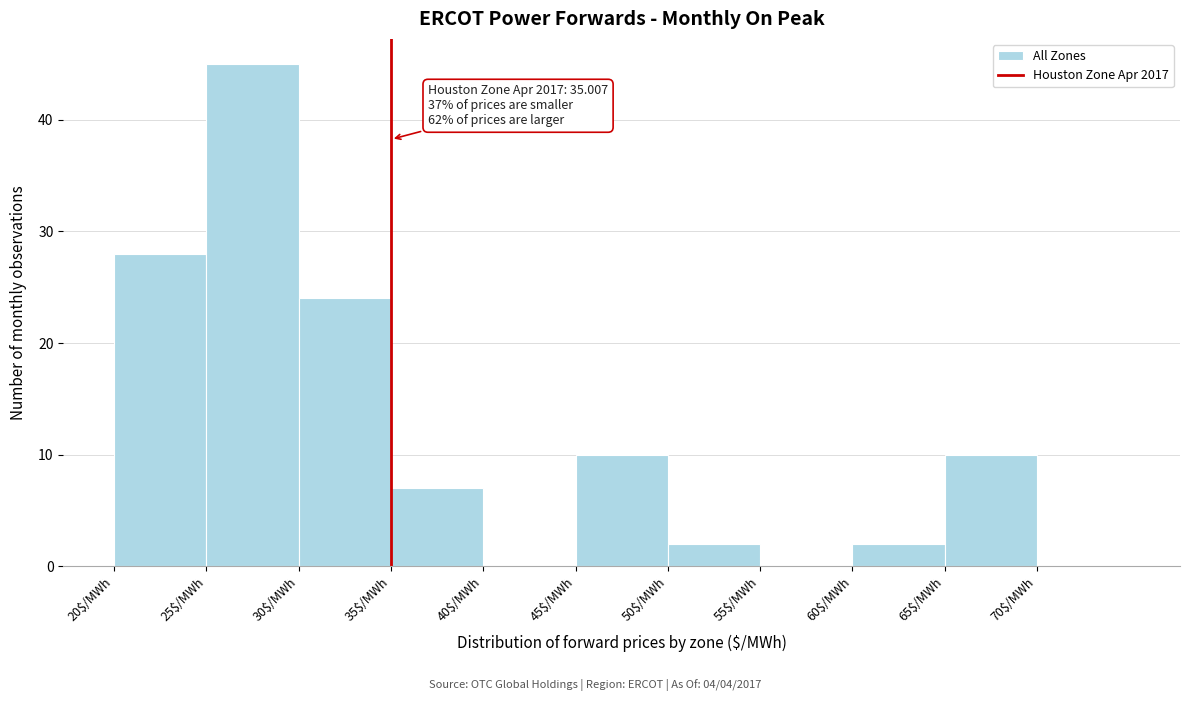

Over which range of the x-axis is the bar tallest?

25 to 30